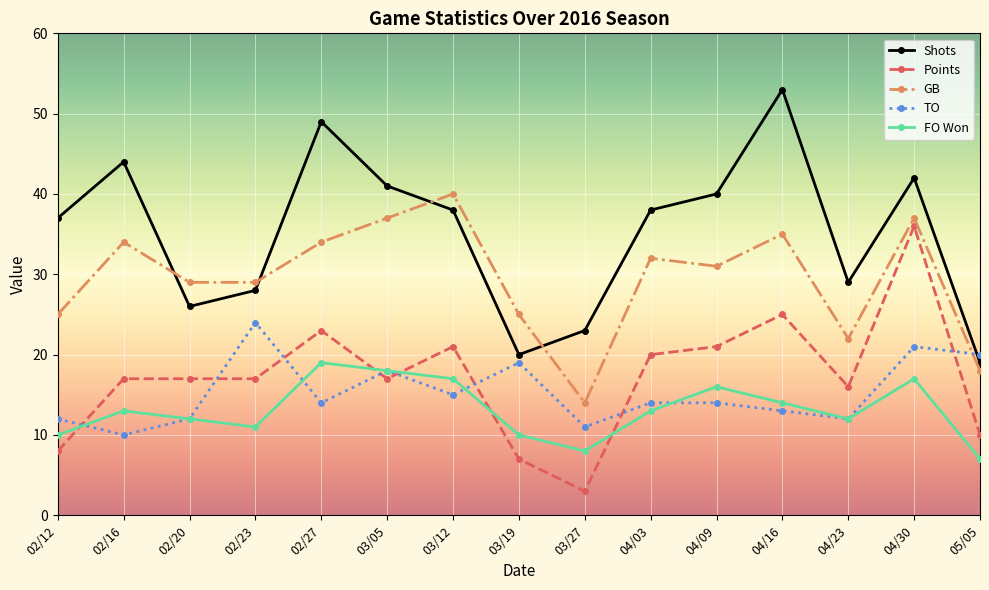

How many intersections are there between GB and TO?

1